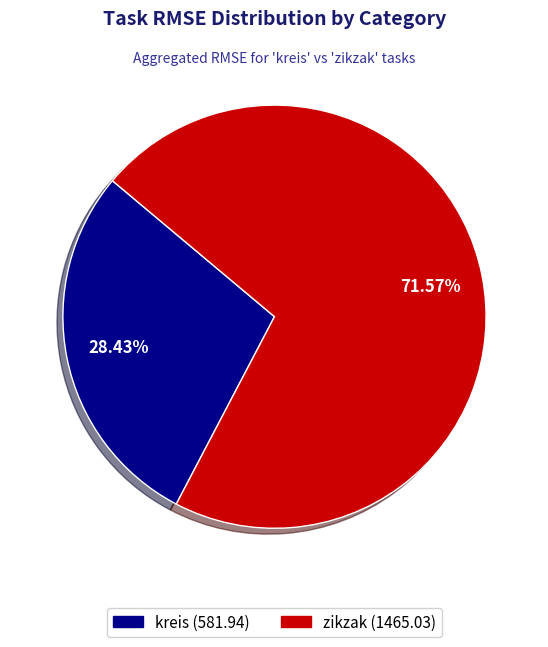

How many segments does this pie chart have?

2